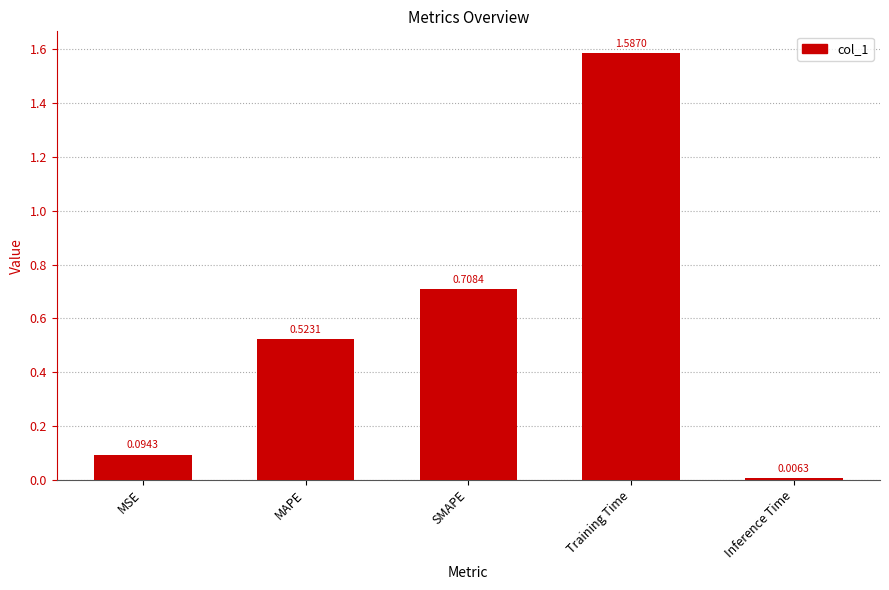

At which label is the value closest to 0?

Inference Time